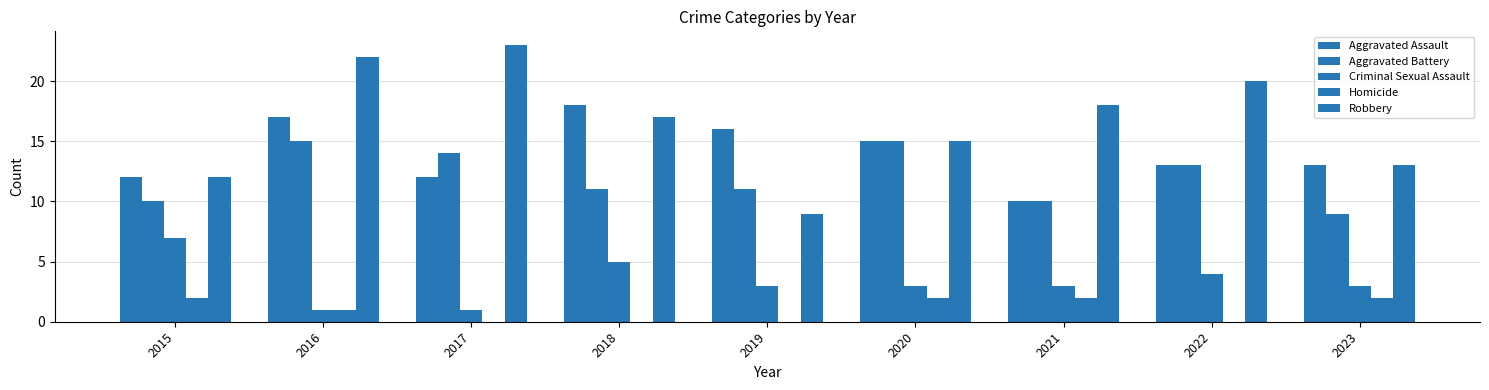

Count the Homicide values in the range 0 to 2.

9